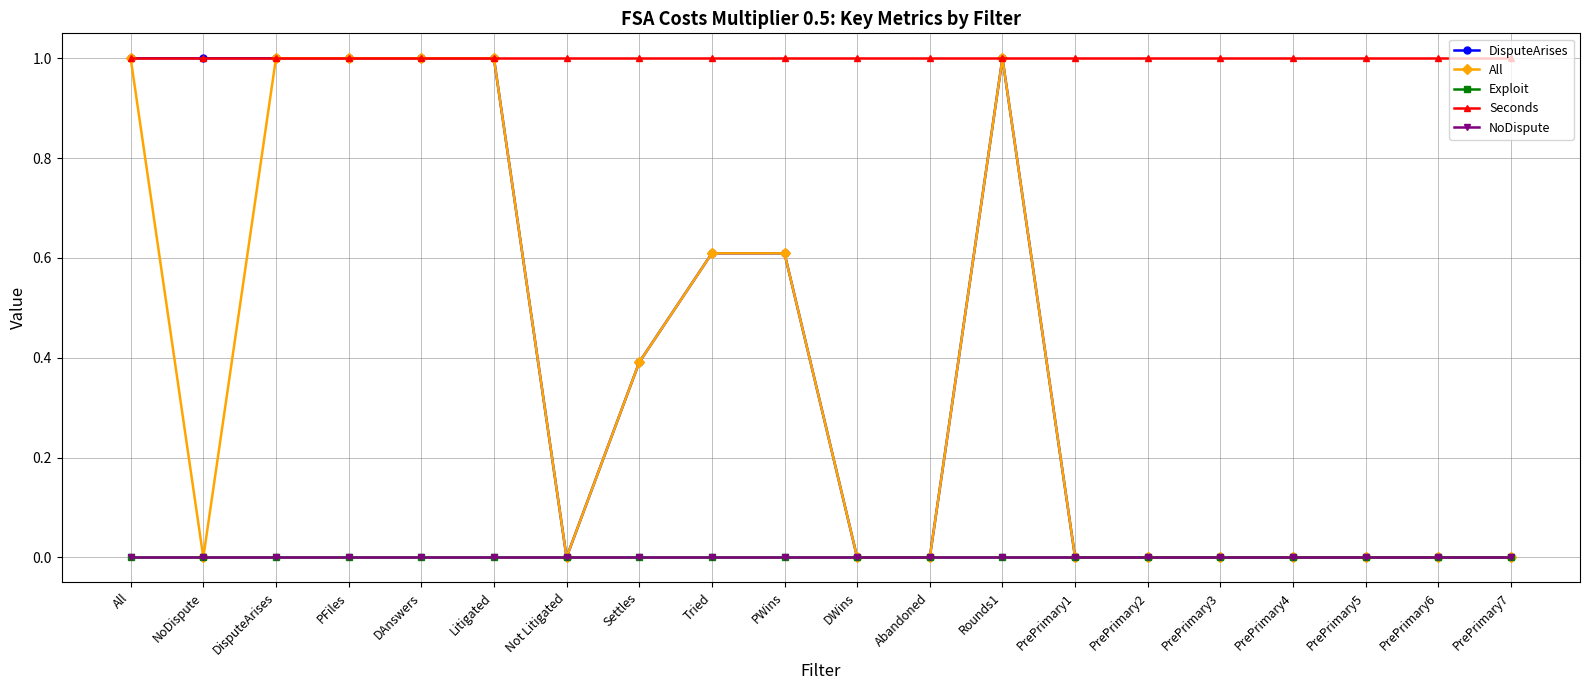

What is the sum of the DisputeArises values at DisputeArises and Abandoned?

1.0